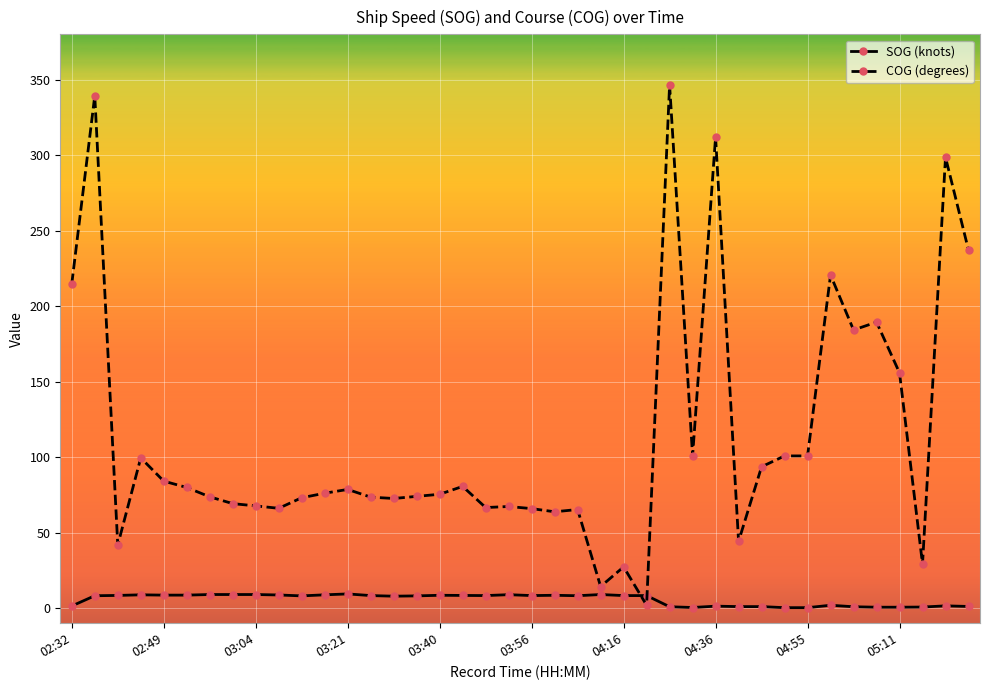

Which series ends up on top after the final intersection of COG (degrees) and SOG (knots)?

COG (degrees)